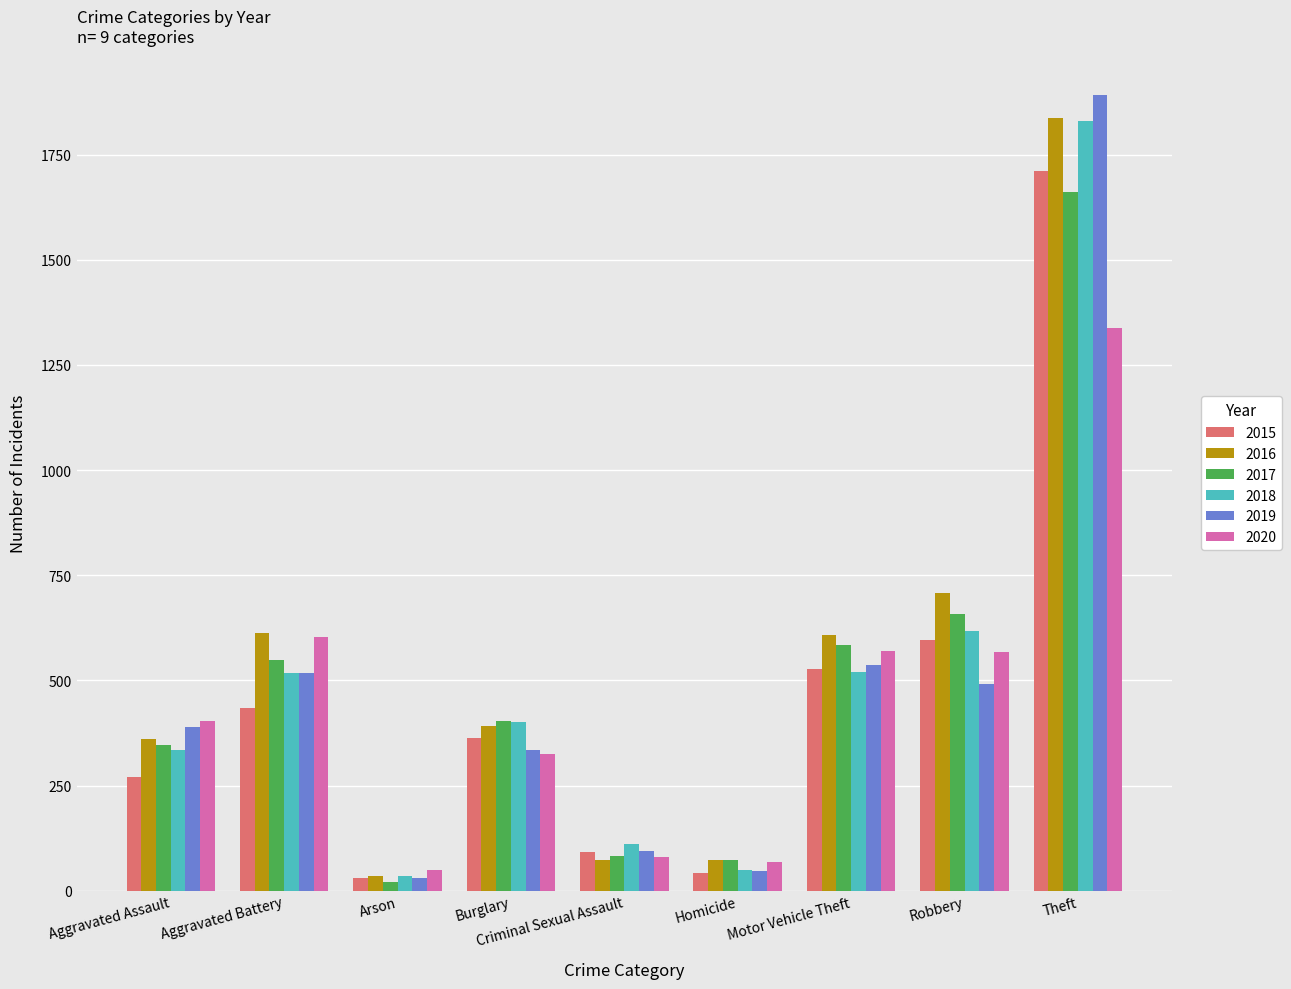

At how many categories does at least one series exceed 759?

1